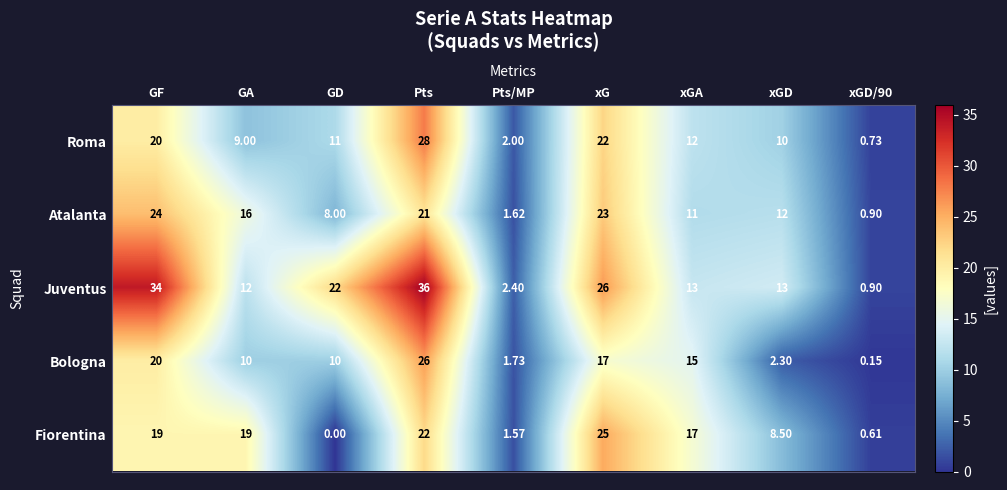

Which category has the highest value in the Bologna series?

Pts